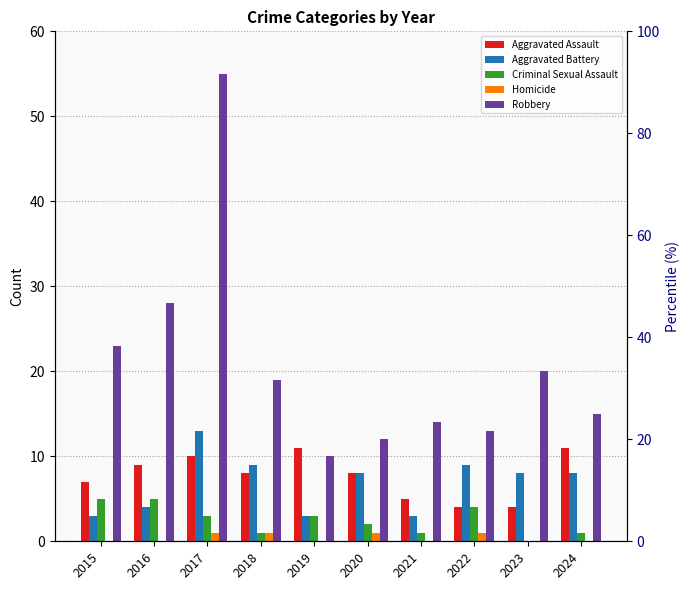

How many bars are there in total?

50